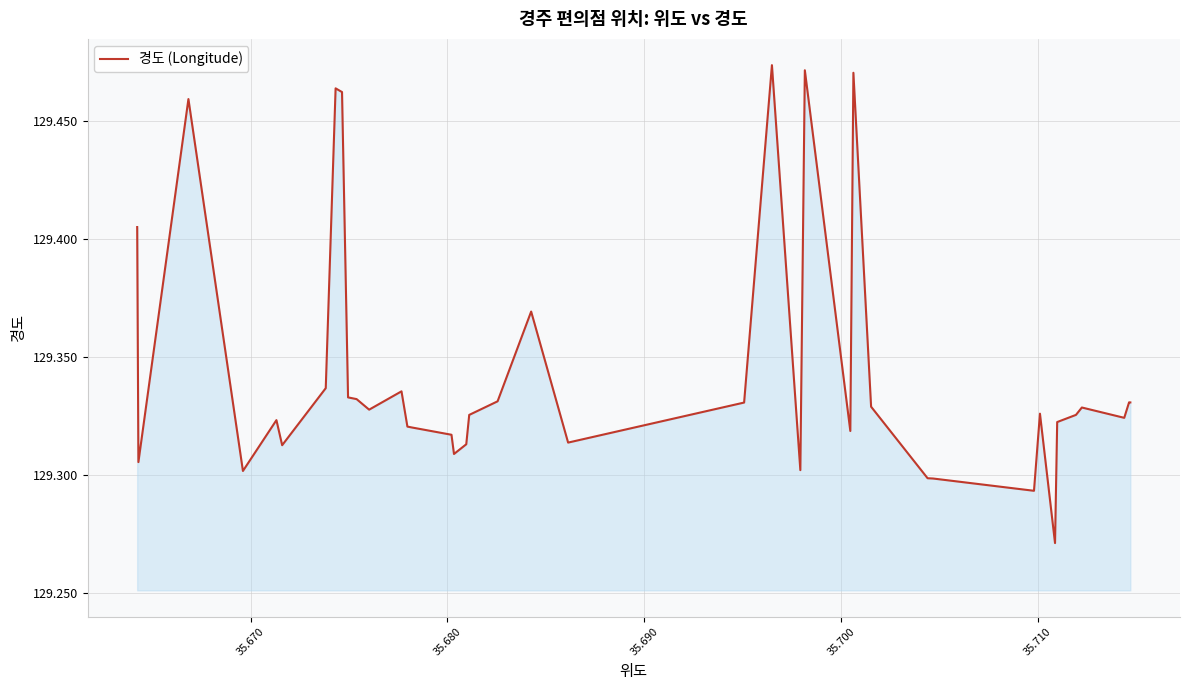

What is the difference between the maximum and second lowest values?

0.2